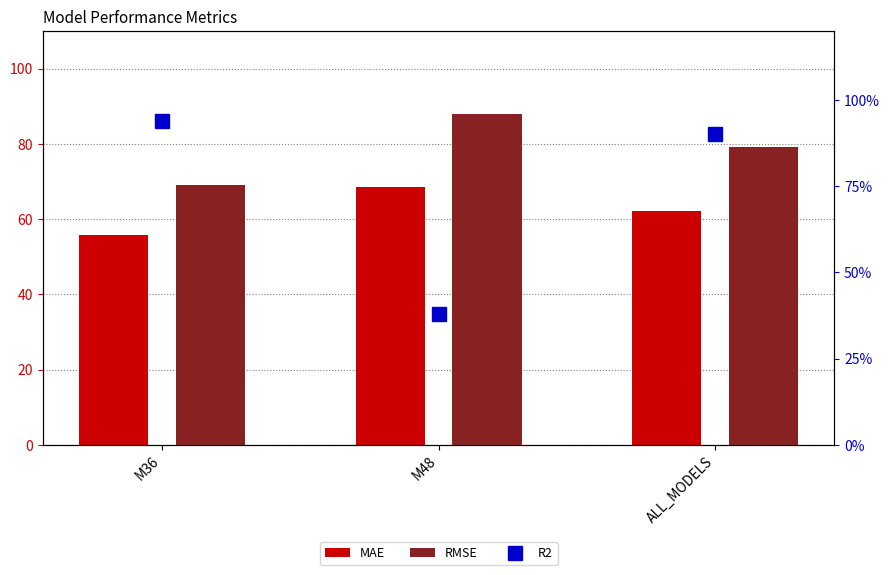

Reading right to left, transcribe all the data shown in this chart.

MAE: ALL_MODELS=62.1	M48=68.5	M36=55.7
RMSE: ALL_MODELS=79.1	M48=88.0	M36=69.0
R2: ALL_MODELS=0.9	M48=0.4	M36=0.9